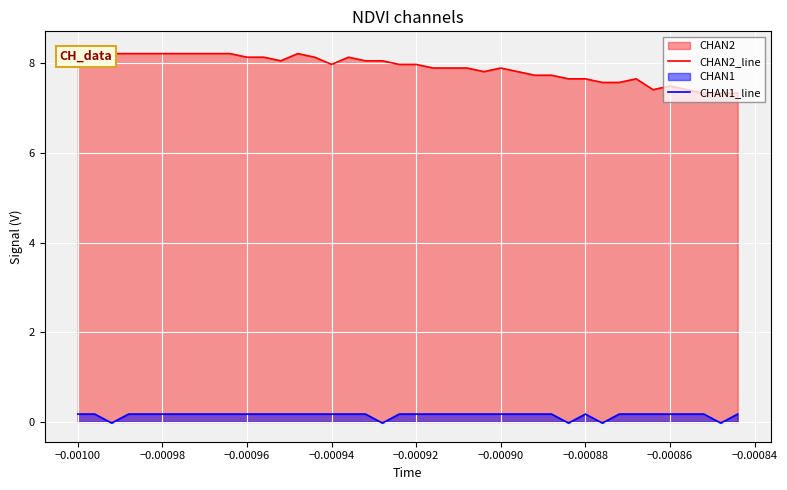

Is it true that CHAN2_line equals 14.3 at −0.00094?

False